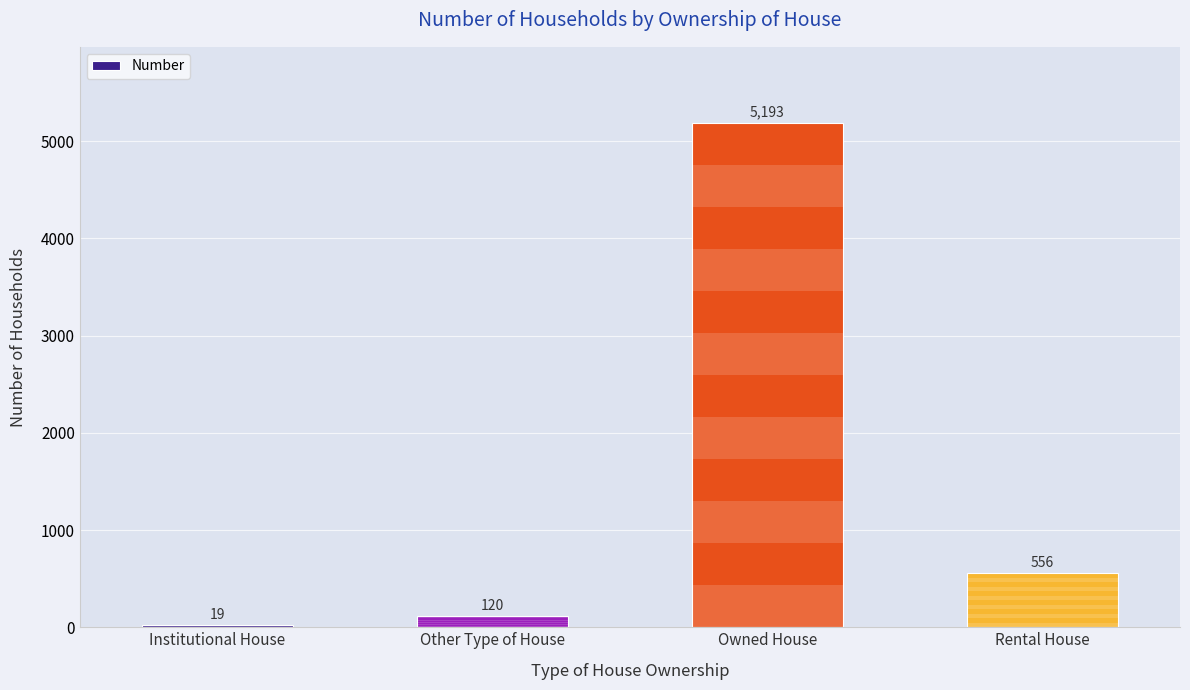

Reading left to right, transcribe all the data shown in this chart.

Institutional House=19	Other Type of House=120	Owned House=5193	Rental House=556